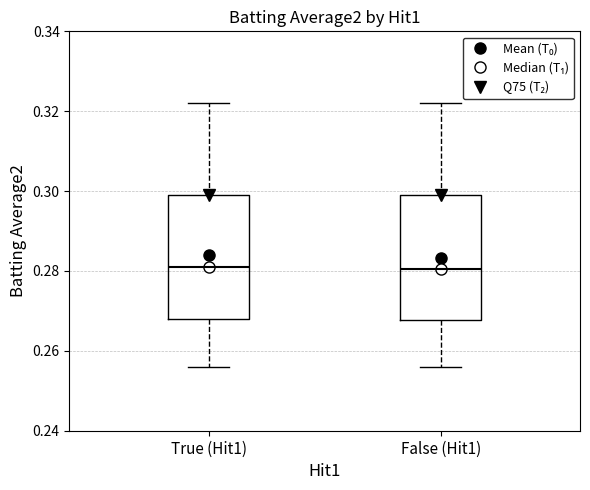

Where is the lower edge of the box for False (Hit1) on the y-axis? The values are not printed on the chart, so give them approximately, as read against the axis.

0.268